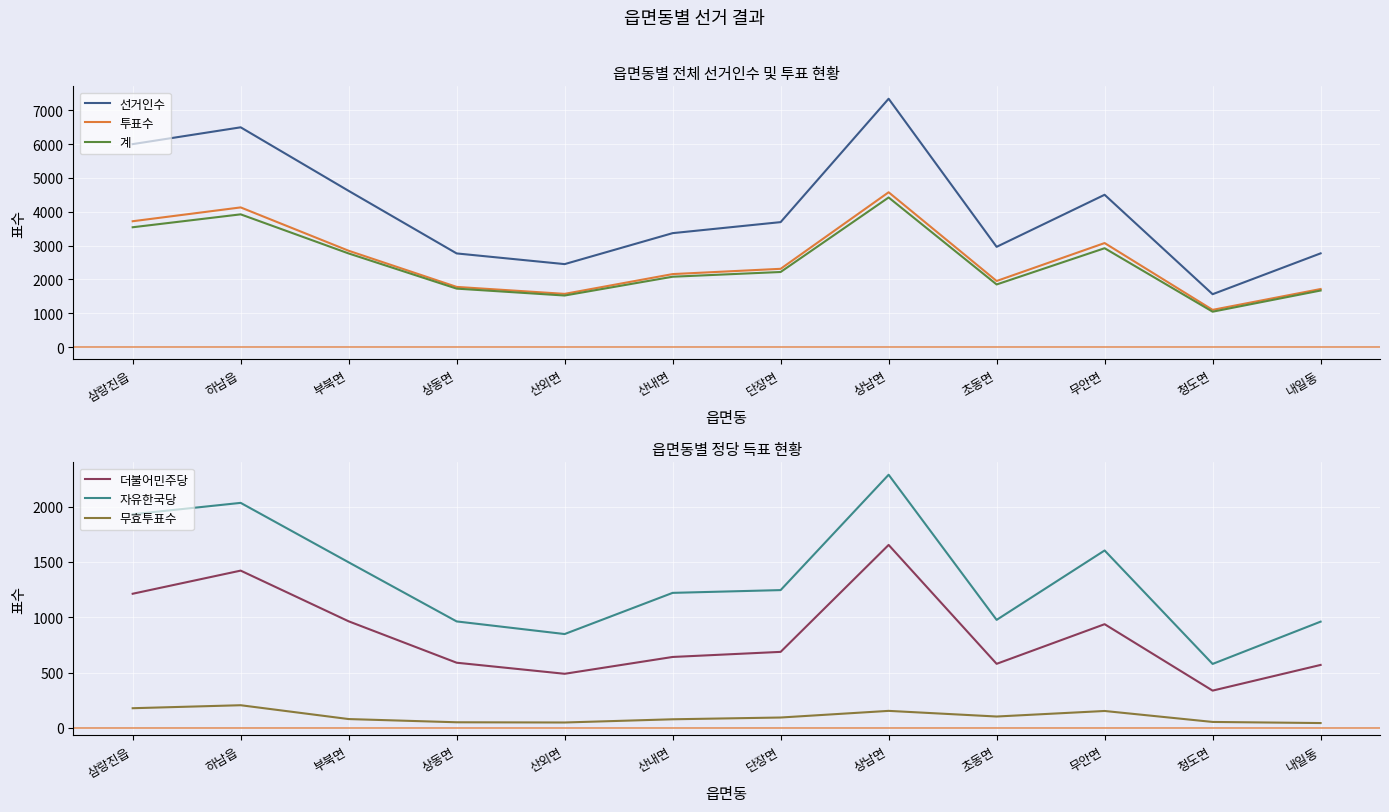

True or false: 선거인수 and 자유한국당 intersect in this chart.

False